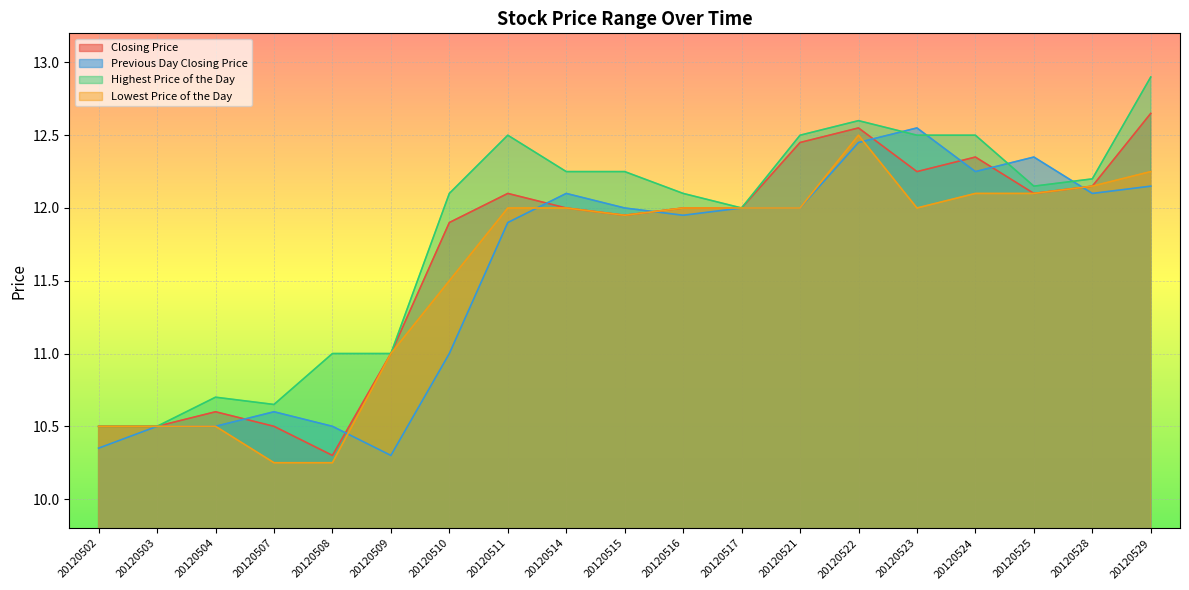

What is the sum of all Lowest Price of the Day values?

219.6